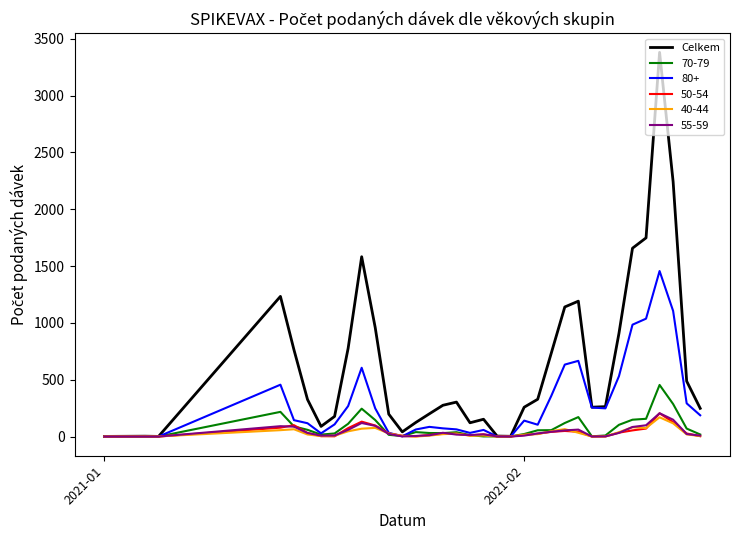

Which series has the widest spread of values?

Celkem